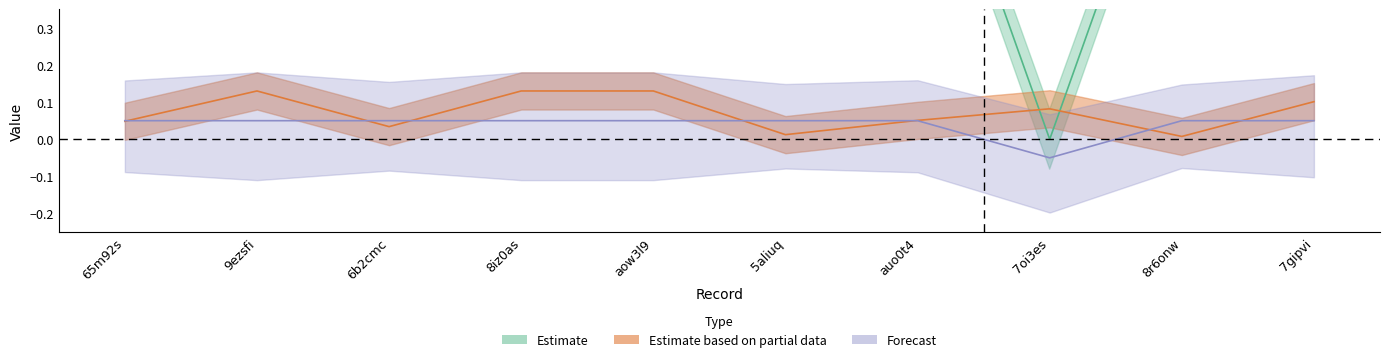

How many data points does each series have?

10